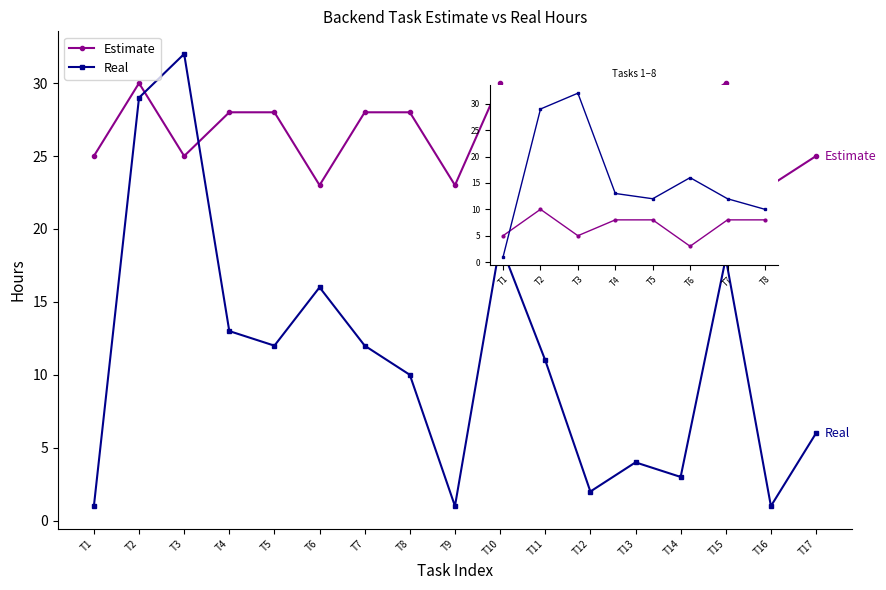

Is the value of Estimate at T1 greater than the value of Real at T7?

No